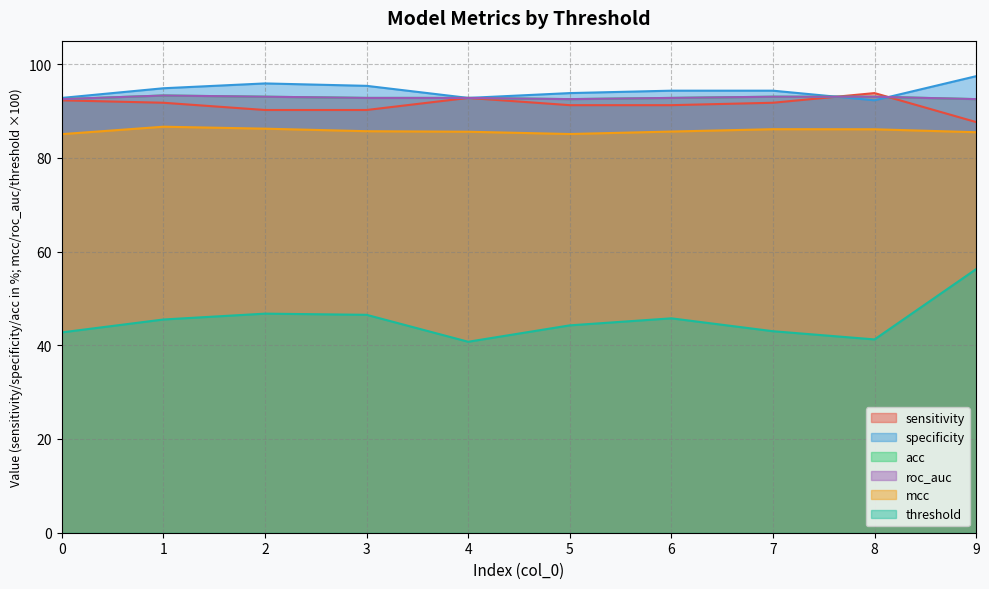

True or false: threshold and acc intersect in this chart.

False